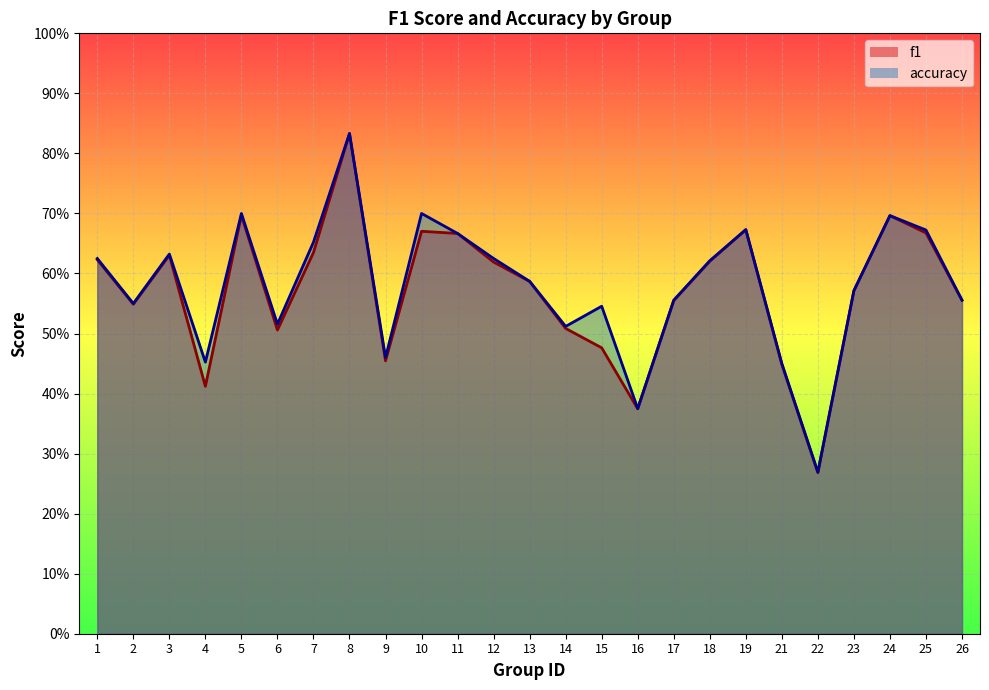

What is the minimum value shown in the chart?

0.3